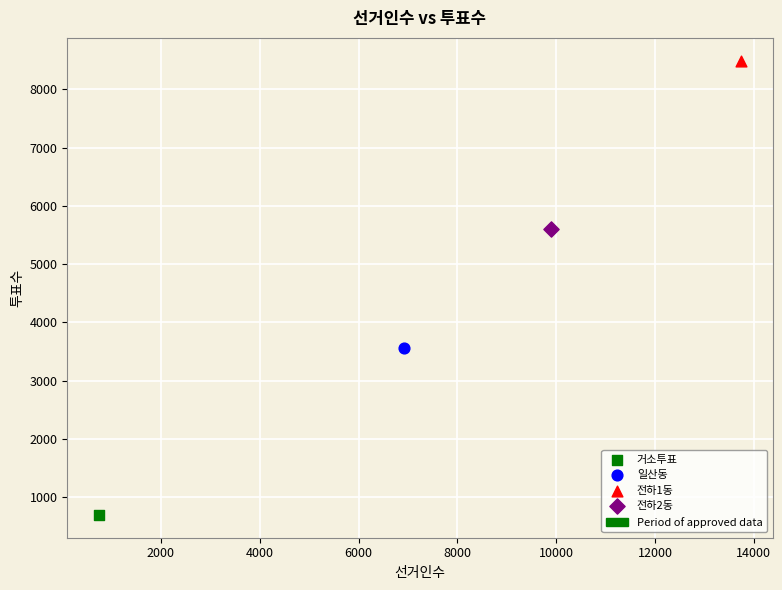

Which series contains the lowest Y value?

거소투표